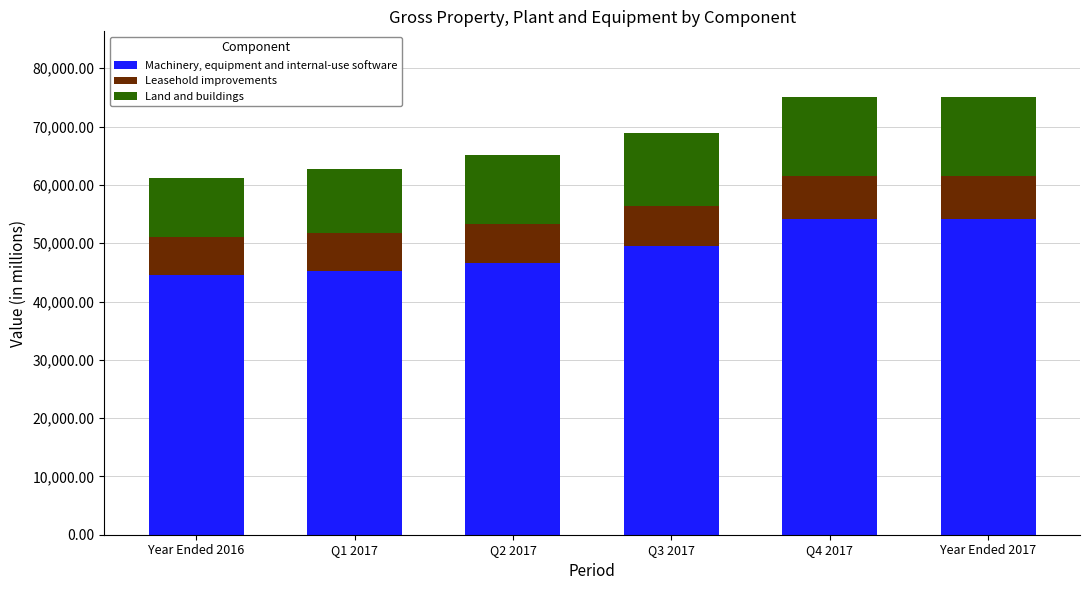

What is the difference between the second highest and second lowest values in the Machinery, equipment and internal-use software series?

8901